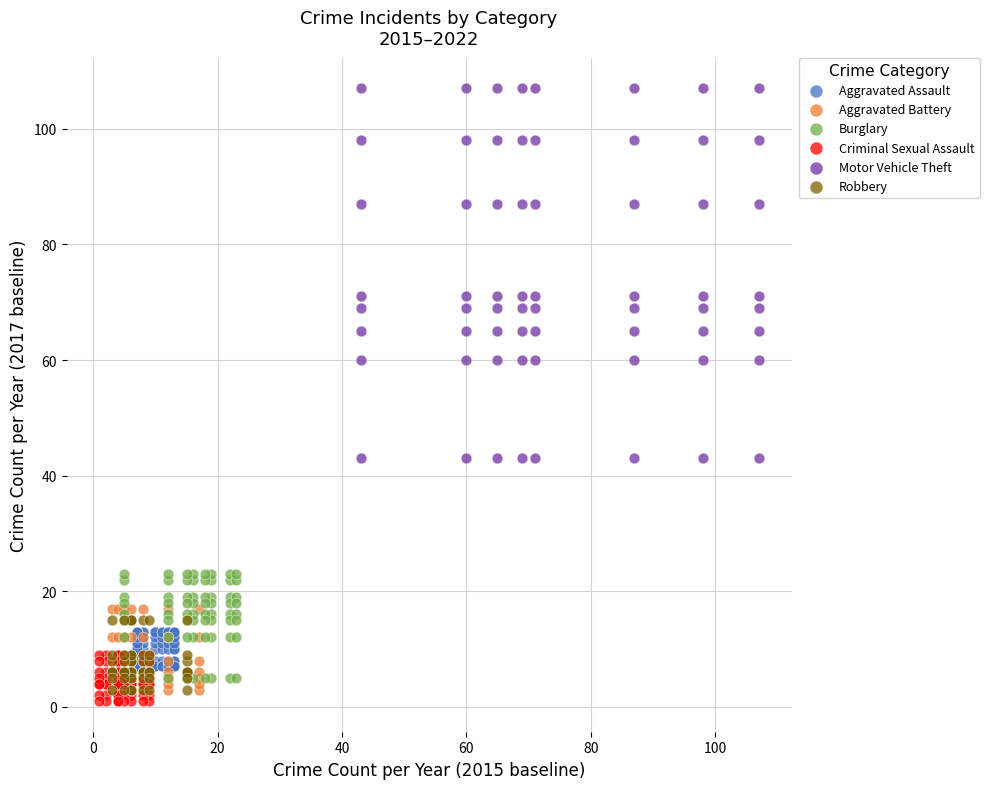

Which series contains the highest Y value?

Motor Vehicle Theft